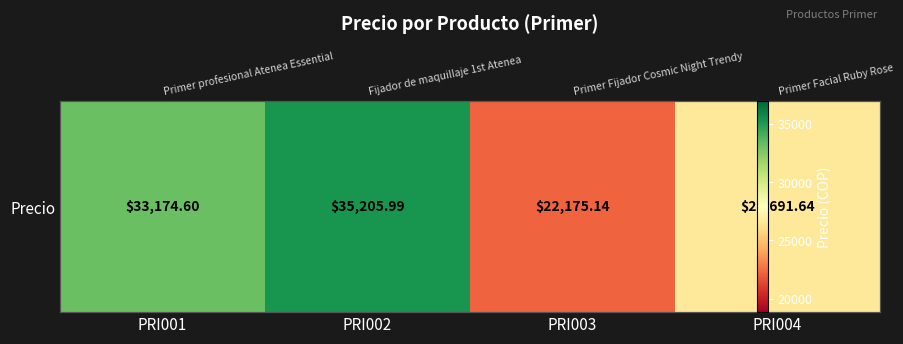

What value does the data have at PRI001?

33174.6